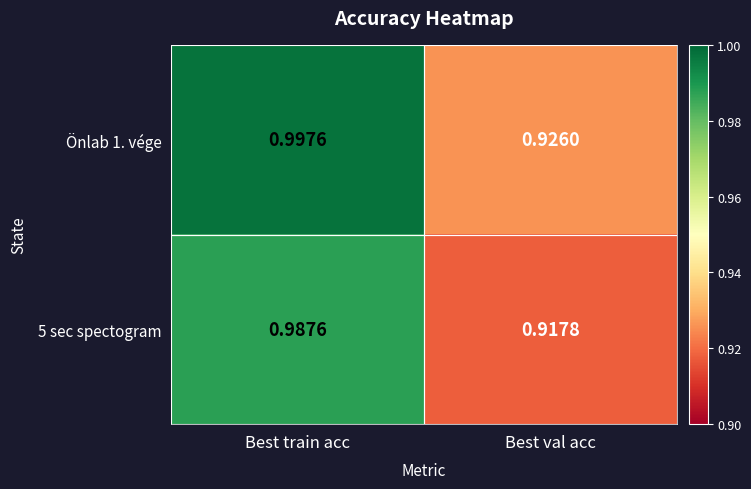

Where is Önlab 1. vége nearest to the value 0?

Best val acc